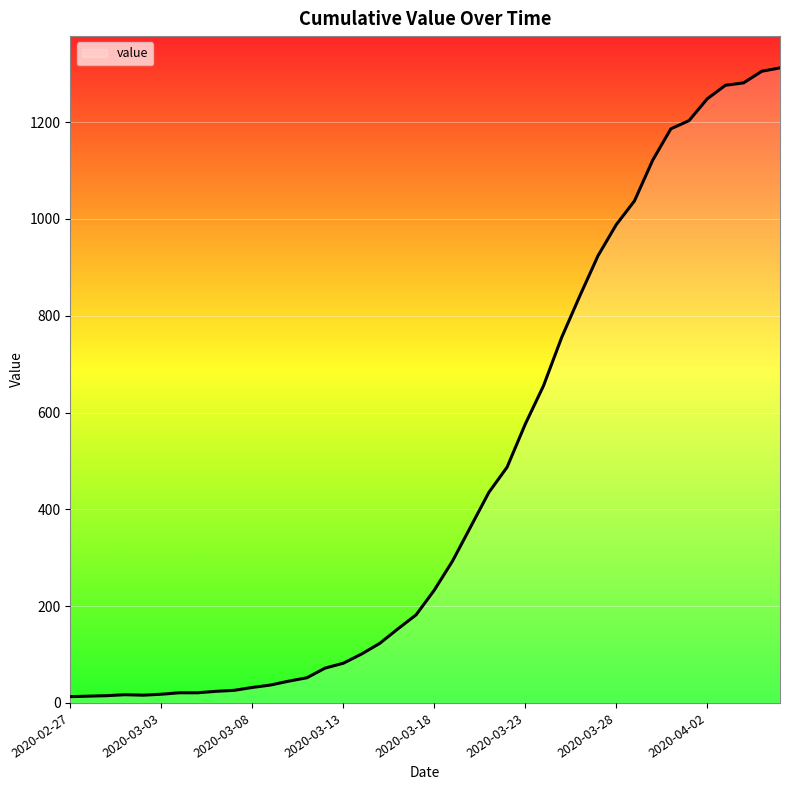

What is the difference between the maximum and second lowest values?

1298